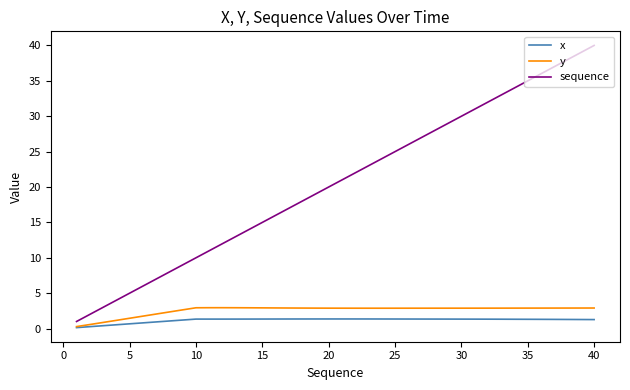

Which series has the widest spread of values?

sequence